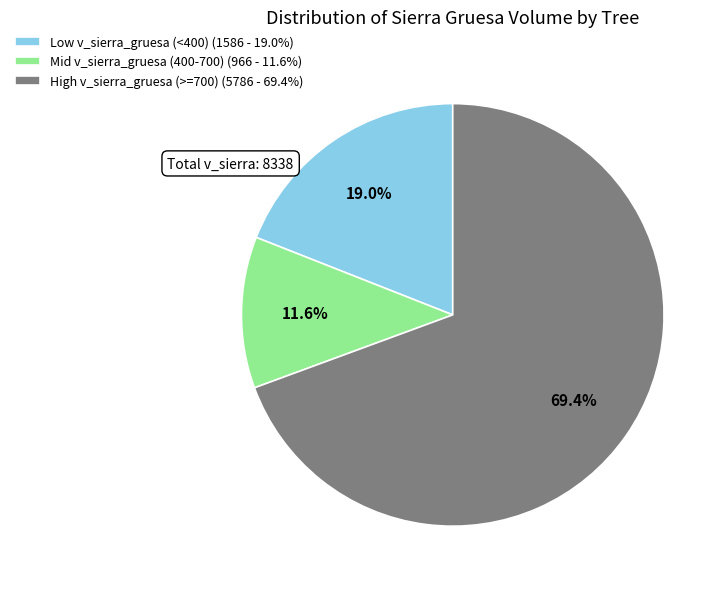

What is the largest slice in the pie chart?

High v_sierra_gruesa (>=700) (5786 - 69.4%)